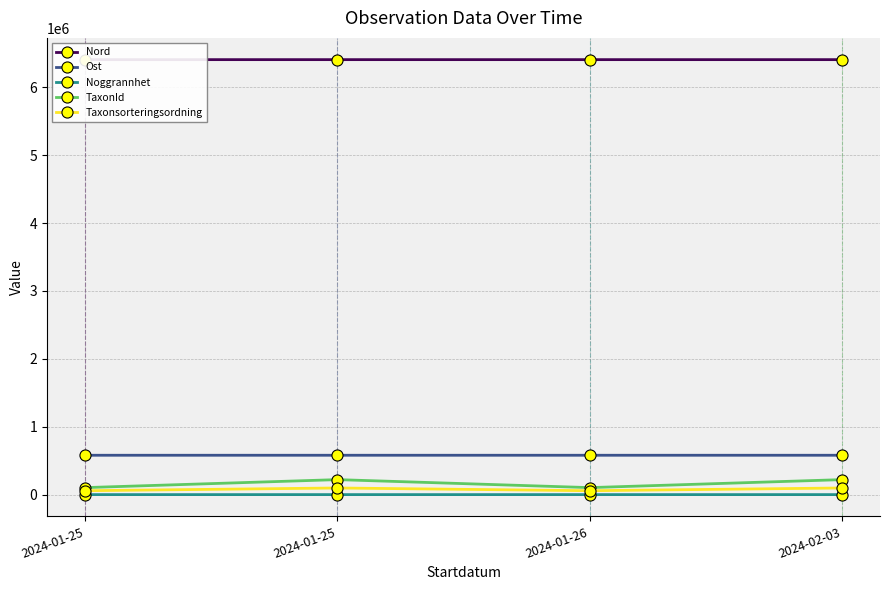

How many Ost values are between 579762 and 579766?

3